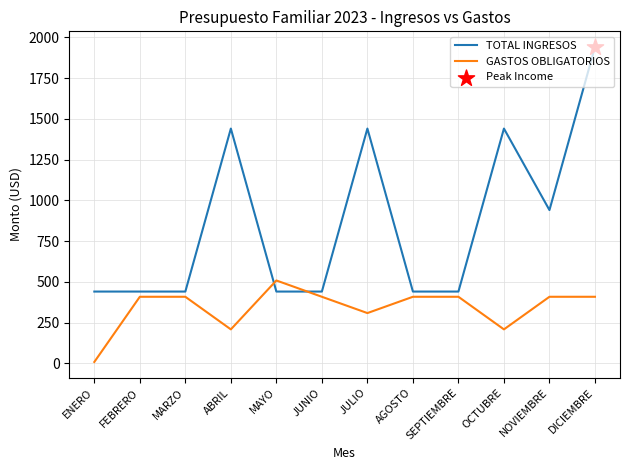

What is the spread (max minus min) of values at FEBRERO?

32